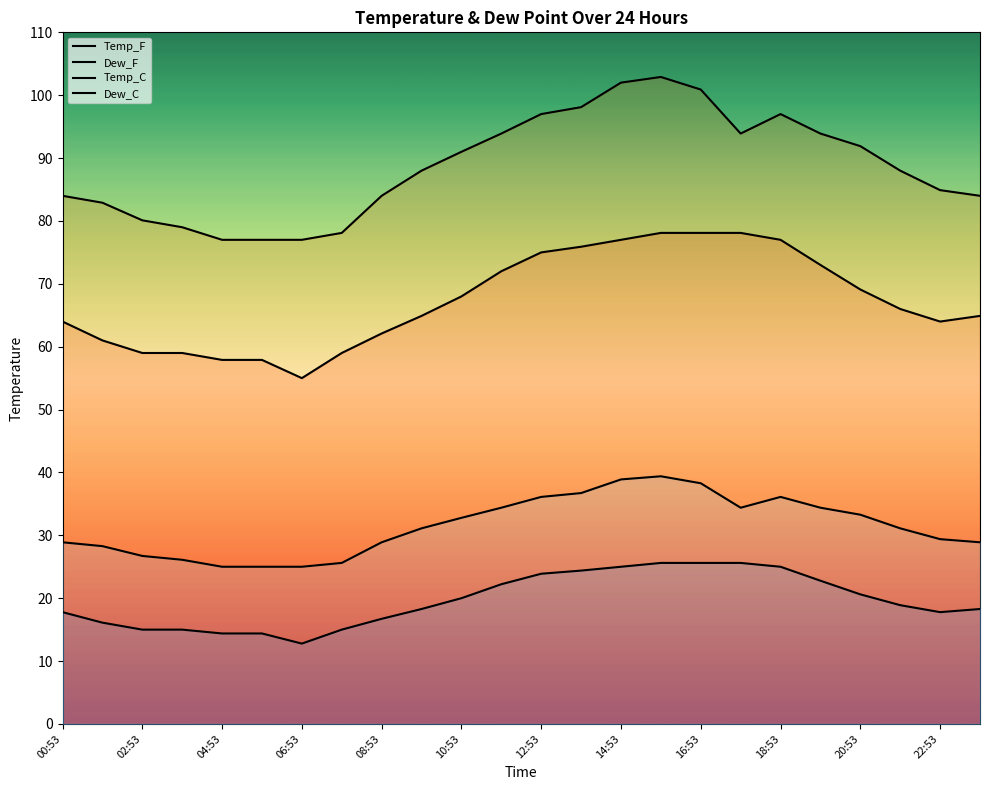

True or false: Temp_C has more than 2 interior local peaks.

False